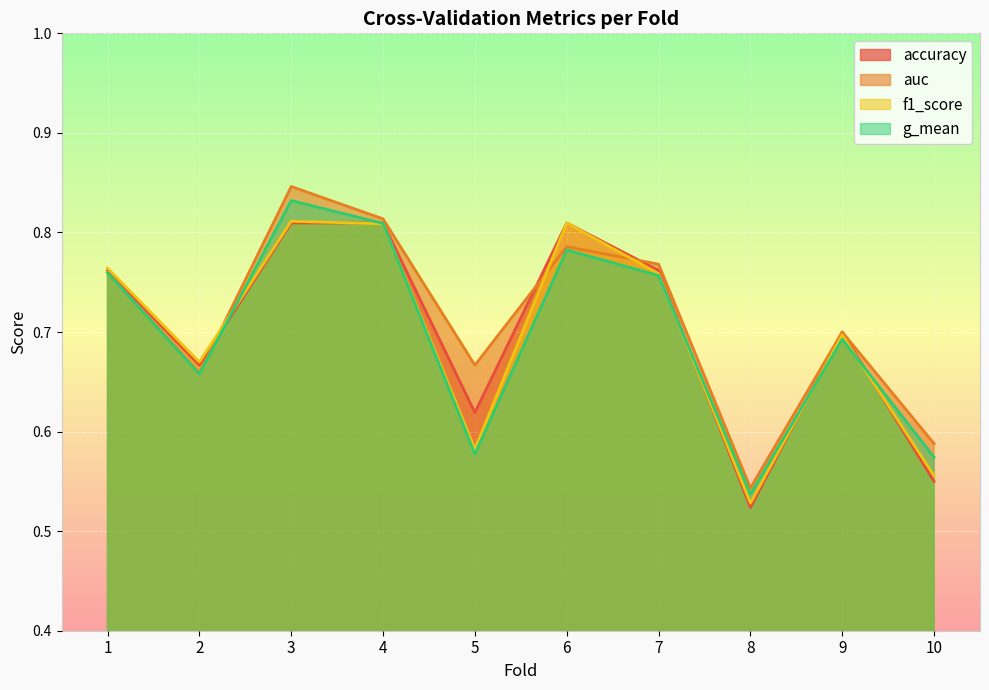

The value of f1_score at 3 is 0.5. True or false?

False